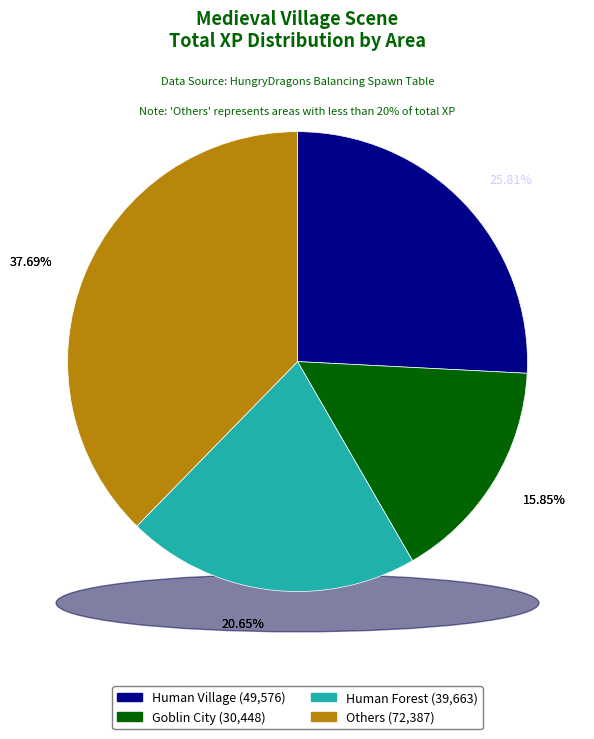

Does any single category account for the majority?

No